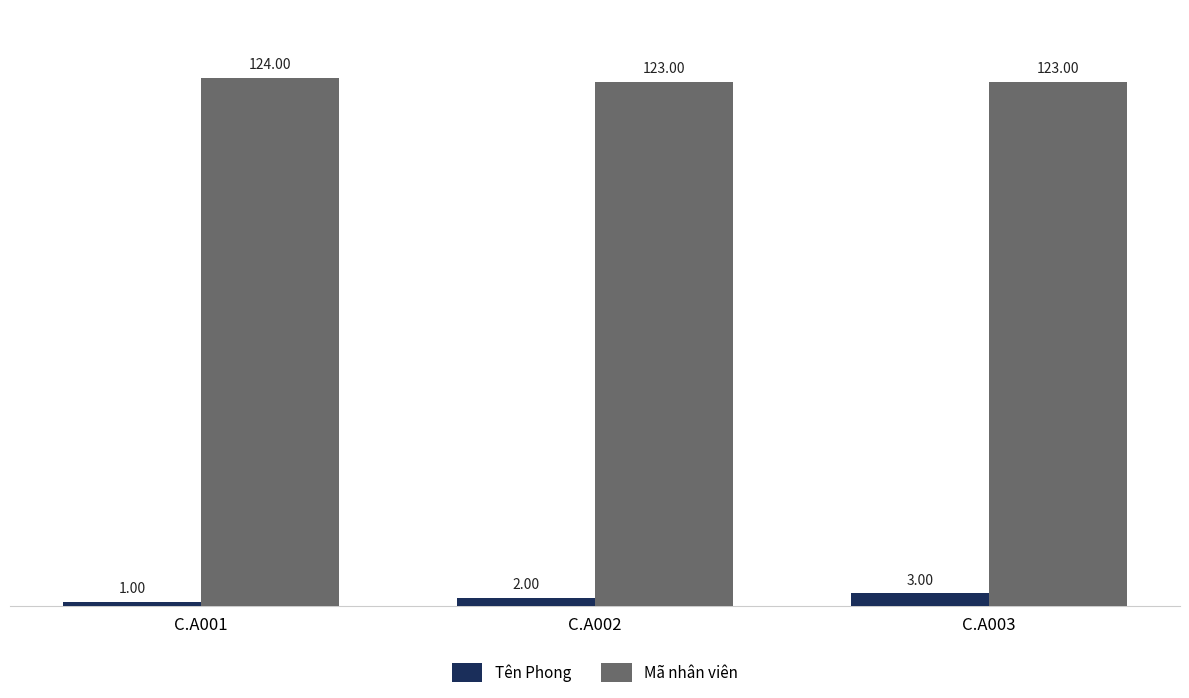

How many values in the Mã nhân viên series exceed 123?

1